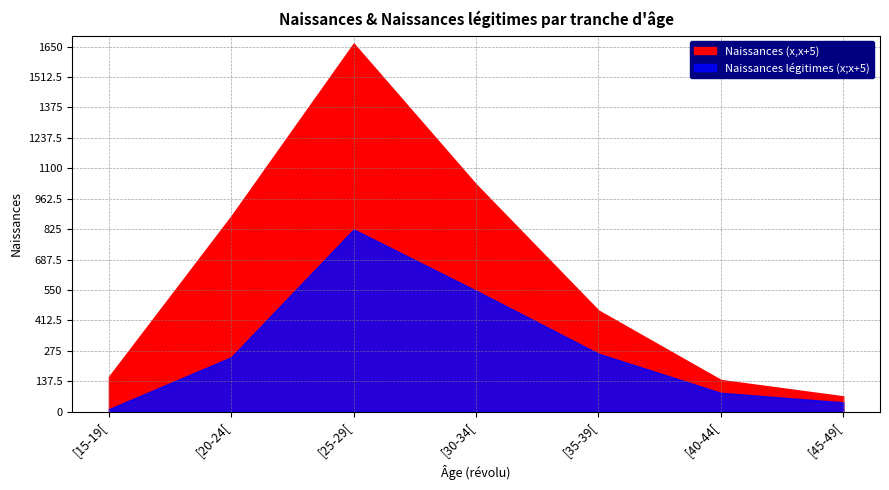

What is the difference between the maximum and minimum values in the Naissances légitimes (x;x+5) series?

813